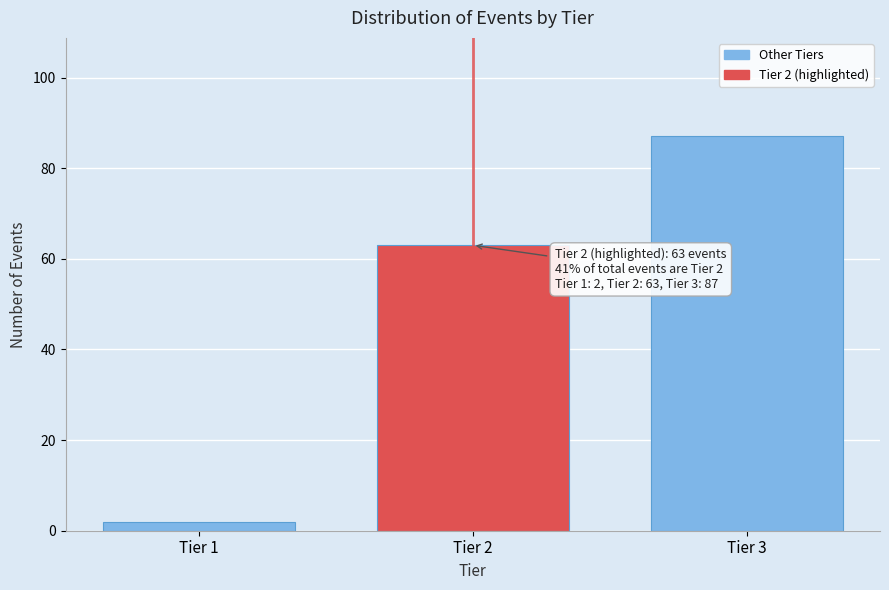

Reading left to right, what are all the values shown in this chart?

2	63	87